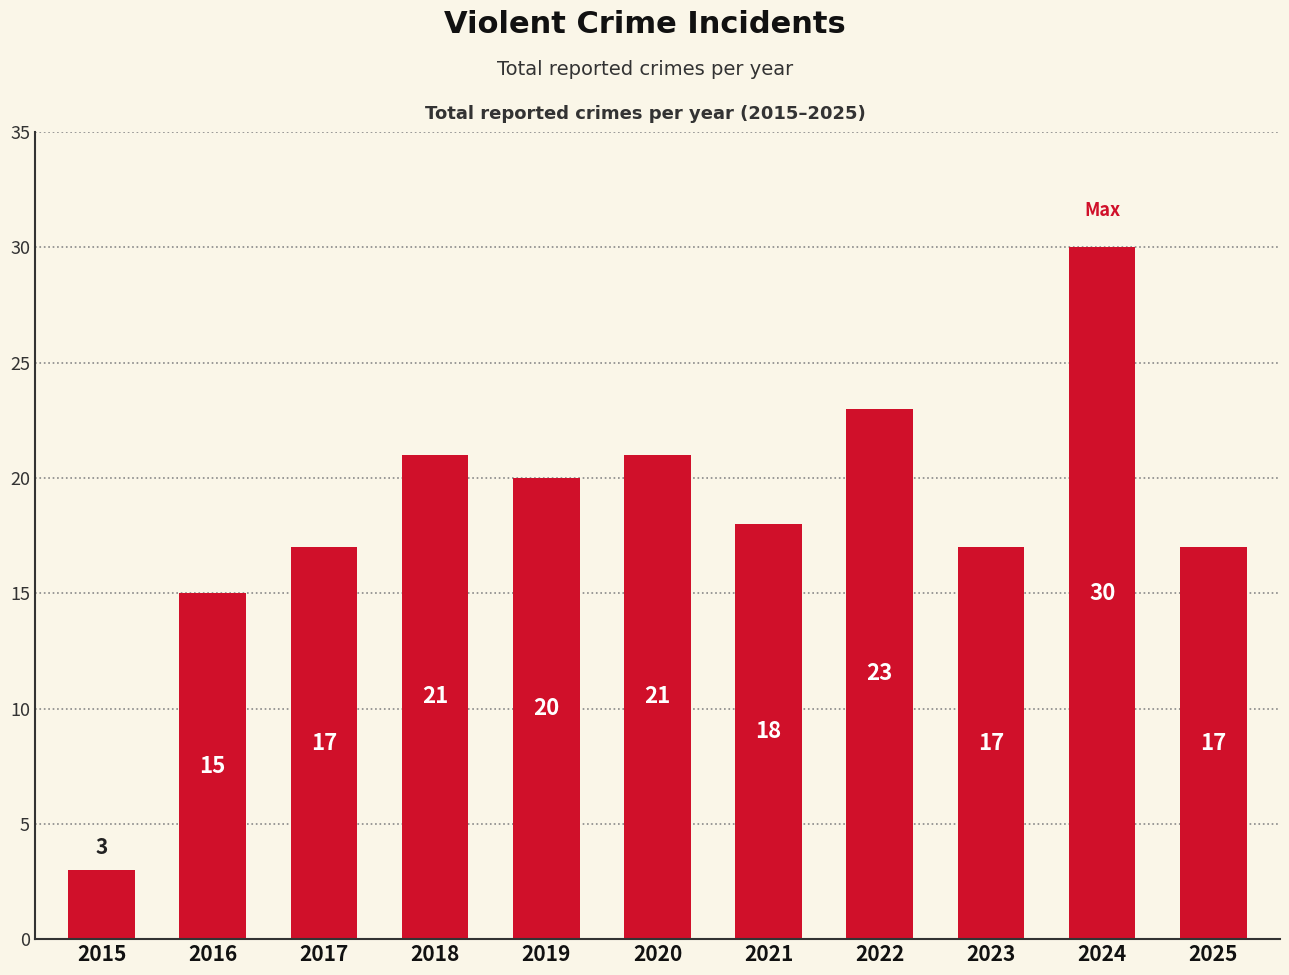

What is the value of the 3rd bar from the left?

17